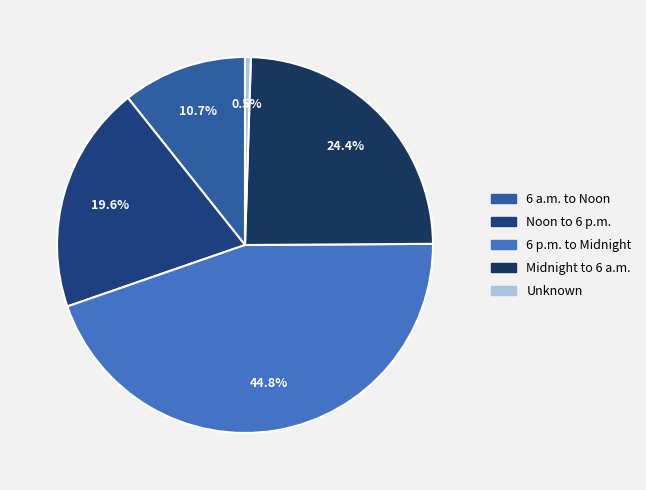

The 6 p.m. to Midnight slice represents 45% of the pie. True or false?

True